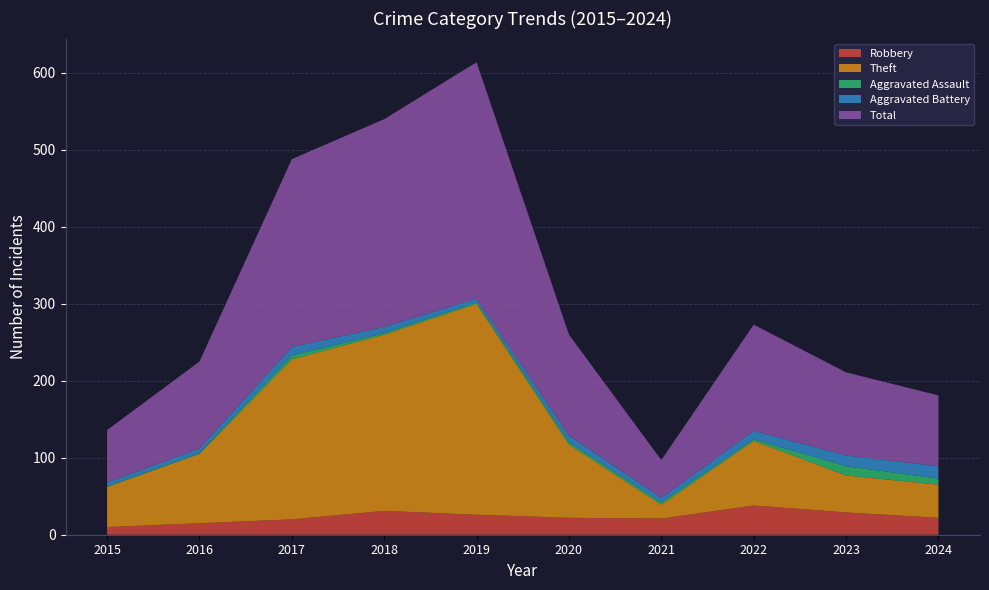

Reading left to right, transcribe all the data shown in this chart.

Robbery: 10	15	20	31	26	22	21	38	29	22
Theft: 52	90	208	229	274	95	18	84	48	43
Aggravated Assault: 1	1	5	2	2	3	3	2	12	8
Aggravated Battery: 5	6	11	8	5	9	6	11	14	16
Total: 68	113	244	270	307	131	49	138	108	92